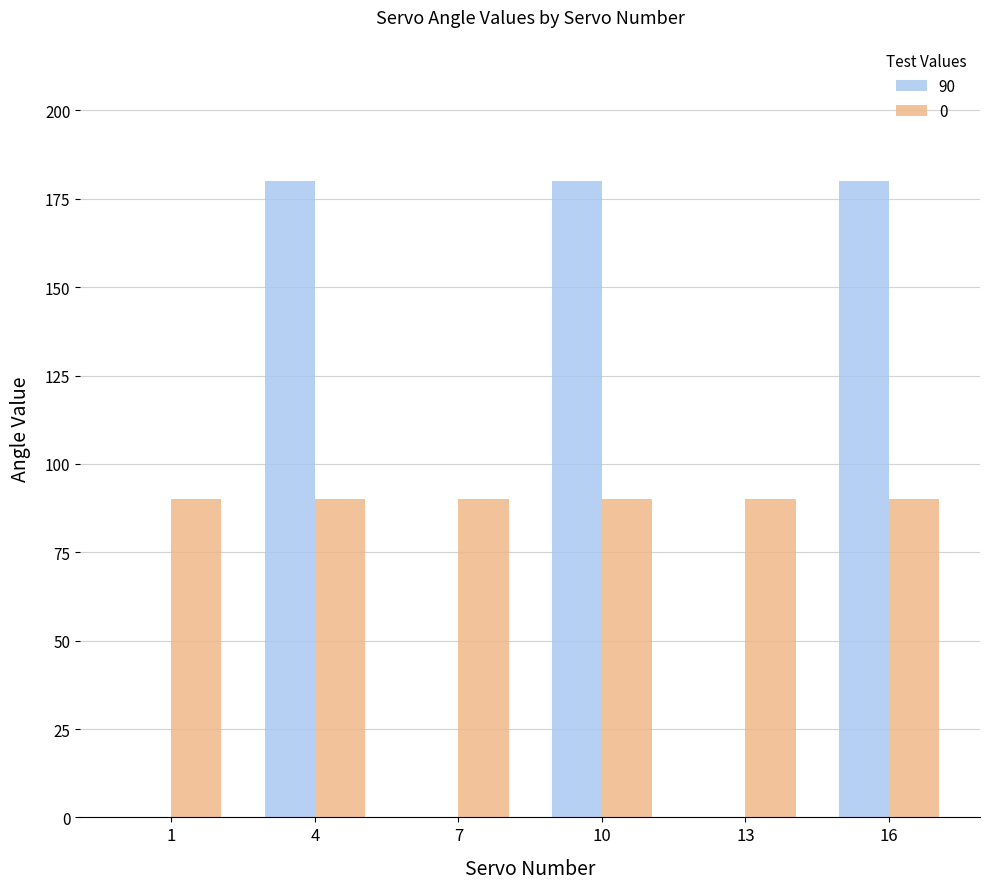

Is it true that 90 equals 180 at 16?

True